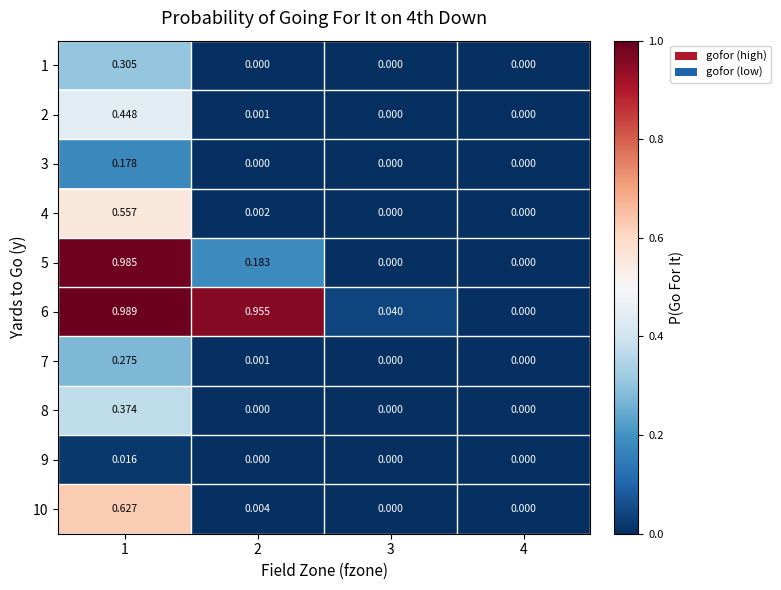

At which category is the sum across all series the highest?

1